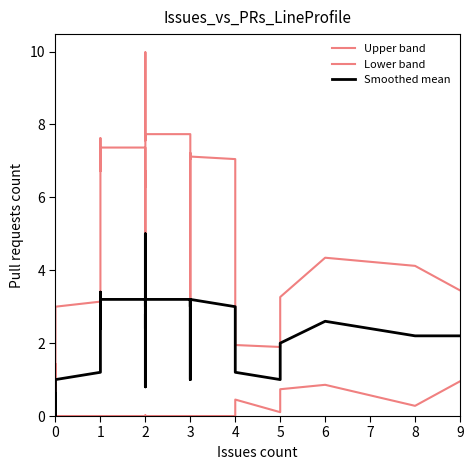

In Upper band, how many points are higher than both neighbors (excluding endpoints)?

8